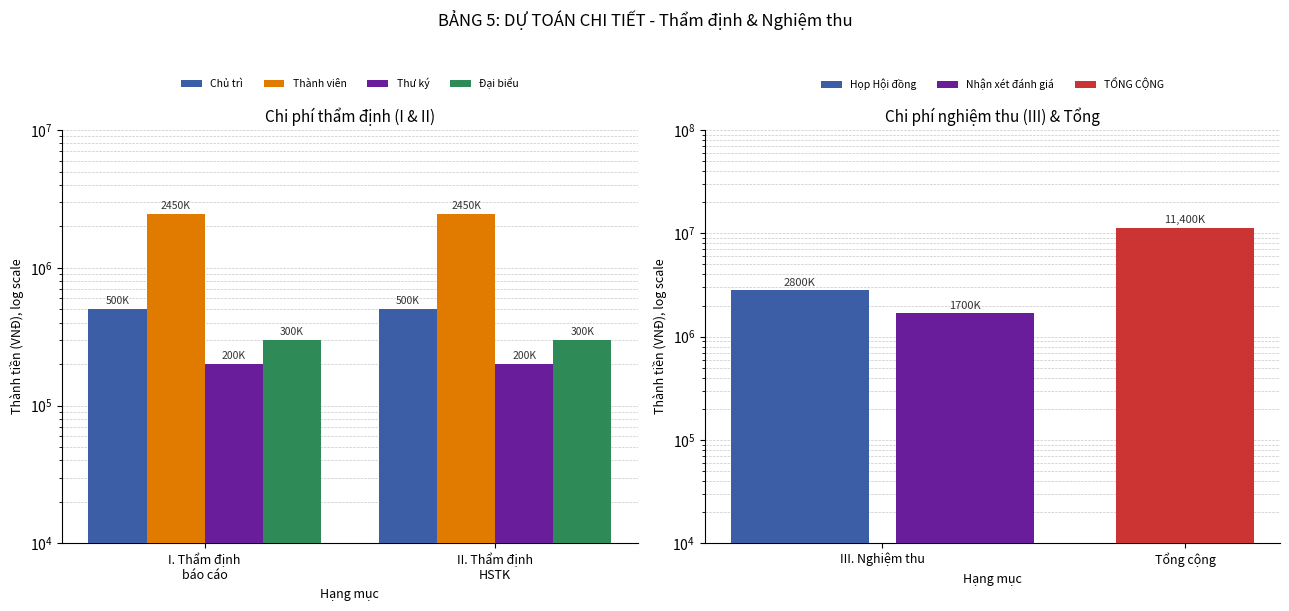

Between I. Thẩm định
báo cáo and II. Thẩm định
HSTK, which series saw the biggest shift?

Chủ trì